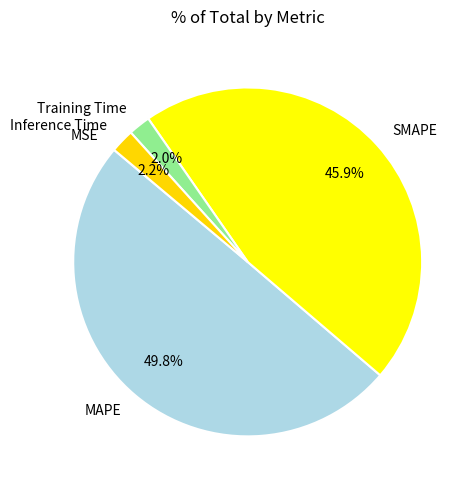

Combined, do Inference Time and MAPE account for over 50%?

Yes